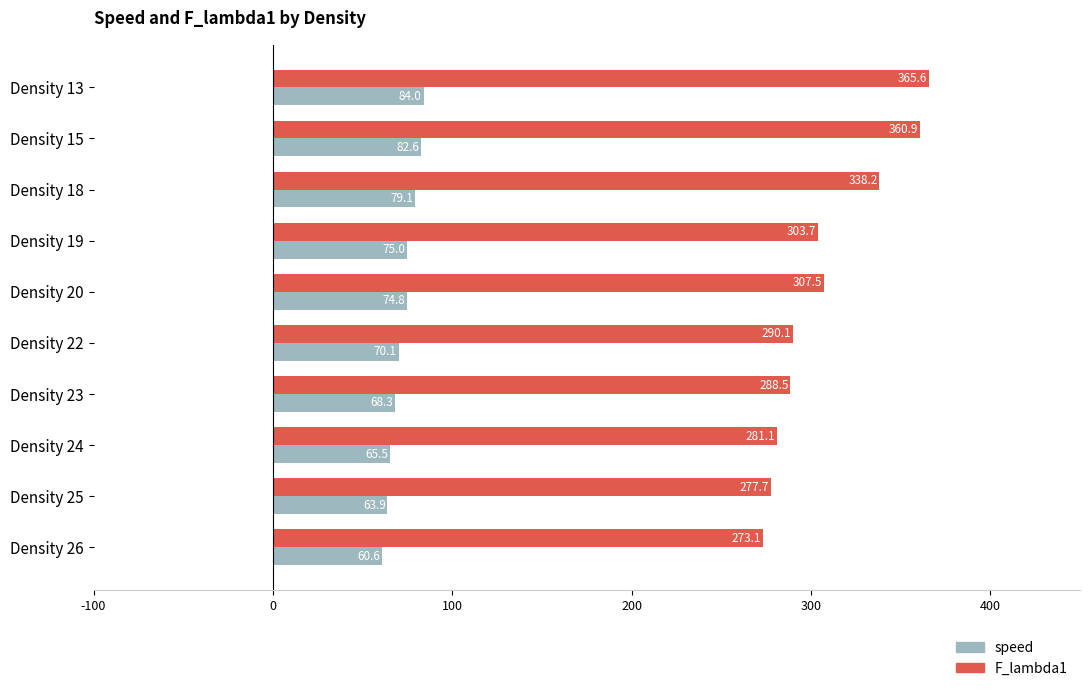

What are all the series names shown in the legend?

speed, F_lambda1